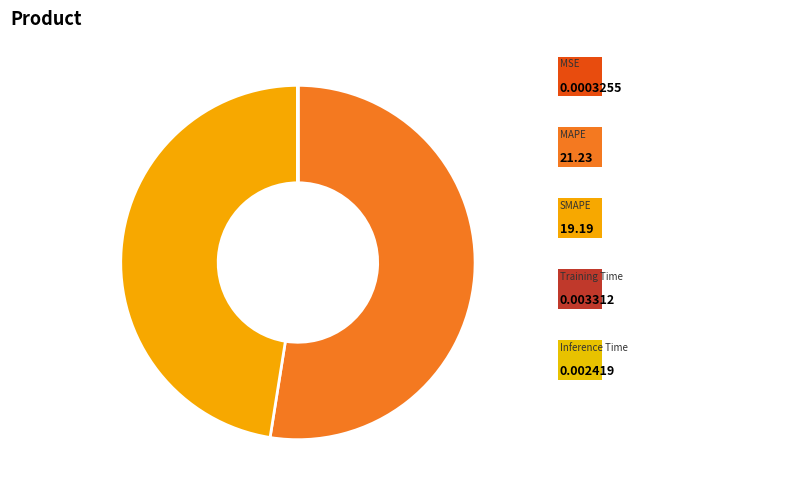

Rank the categories by value from lowest to highest.

MSE, Inference Time, Training Time, SMAPE, MAPE